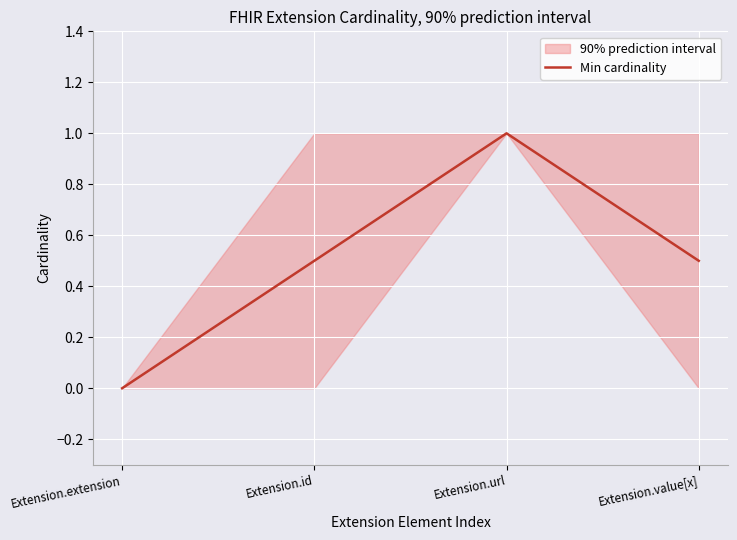

How many lines are shown in the chart?

1